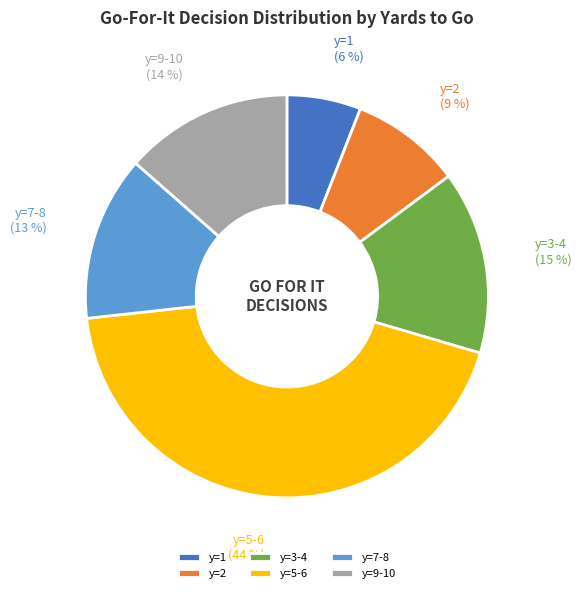

Which slice is the smallest?

y=1